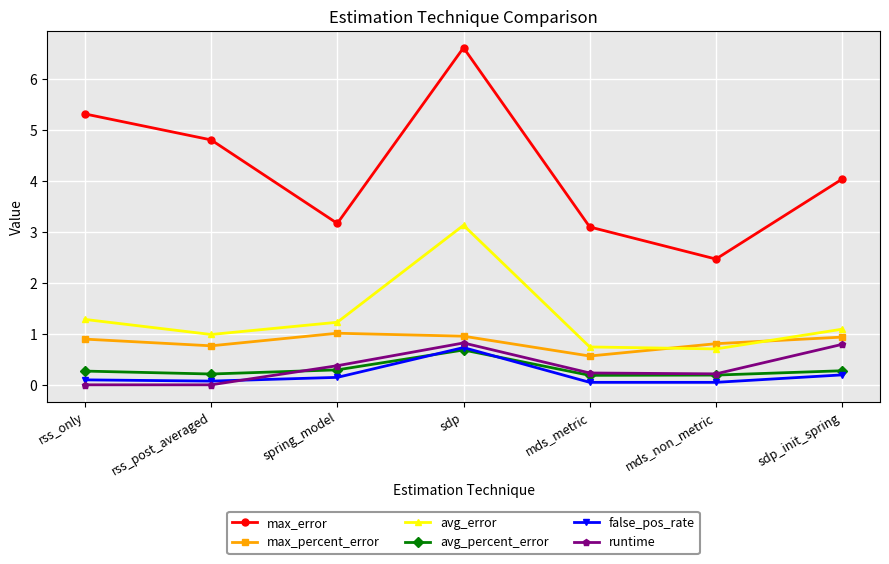

What is the approximate value of avg_percent_error at spring_model?

0.3